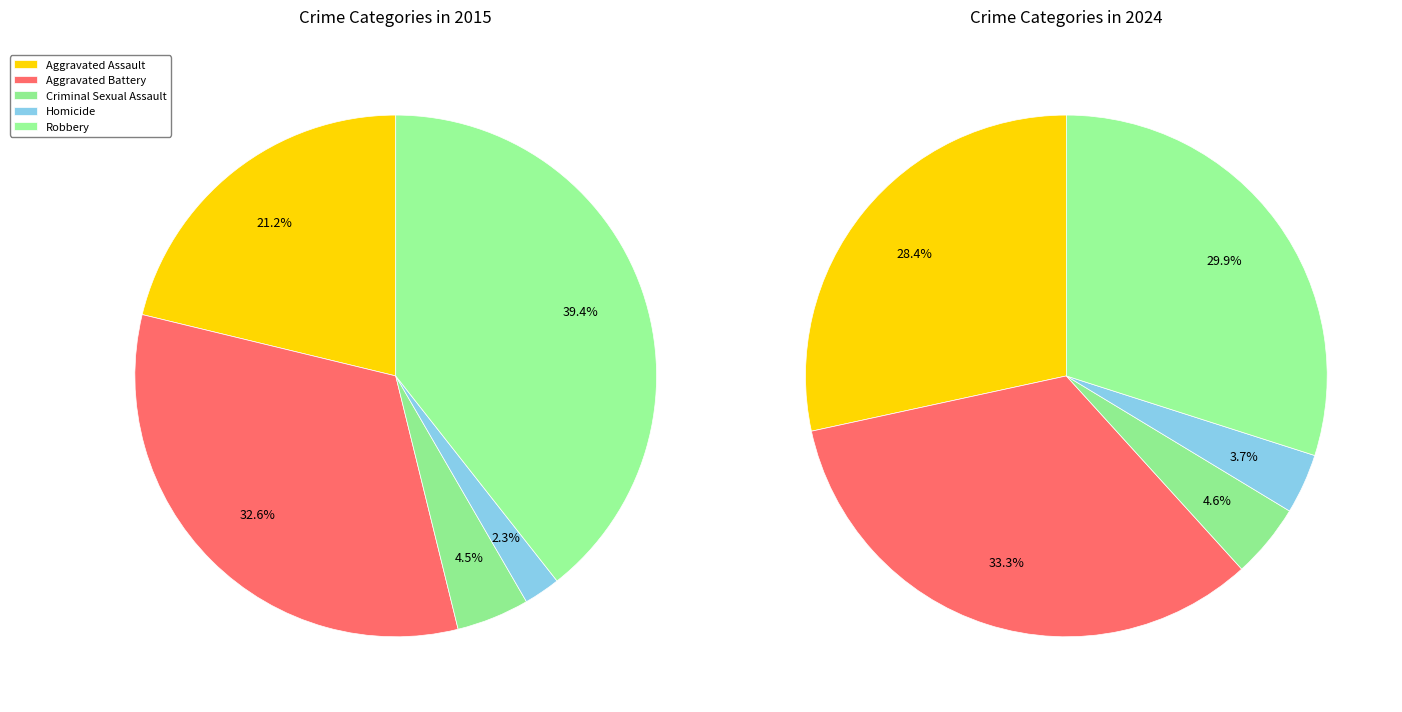

Which category has the biggest portion of the pie?

Aggravated Battery